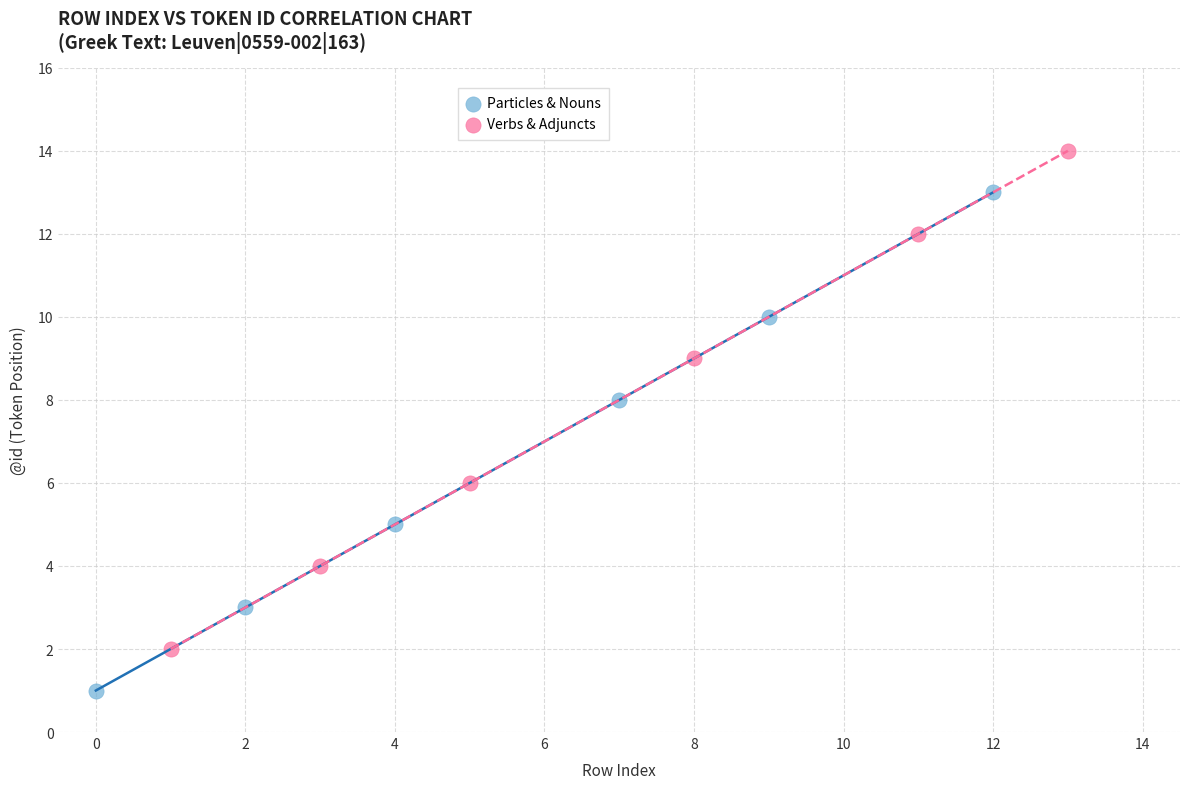

Which series reaches the minimum Y coordinate?

Particles & Nouns